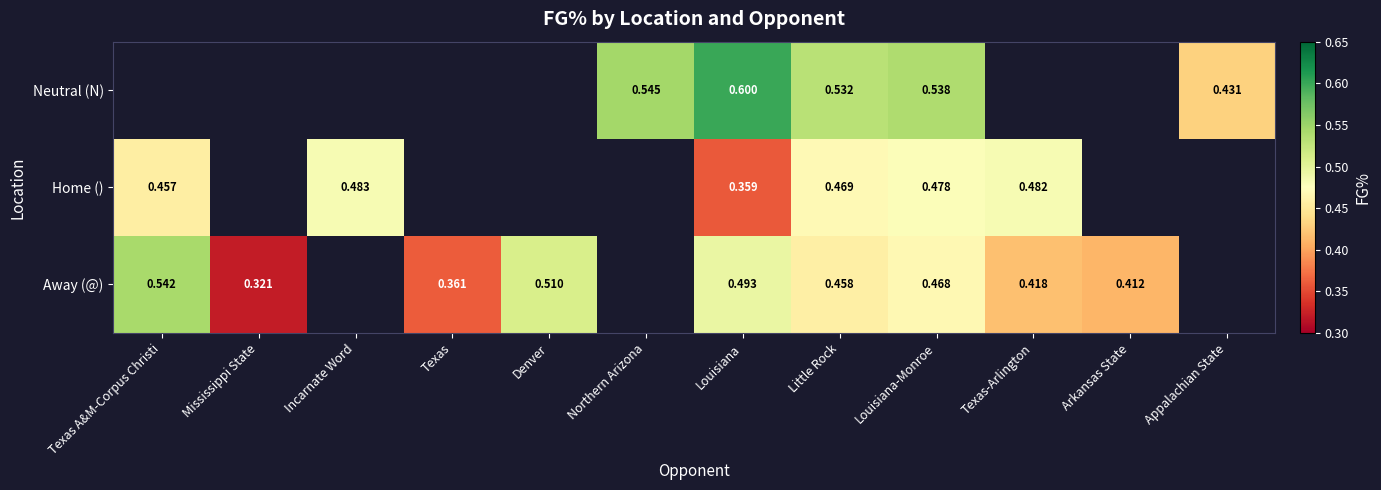

Rank the series at Little Rock from highest to lowest value.

Neutral (N), Home (), Away (@)